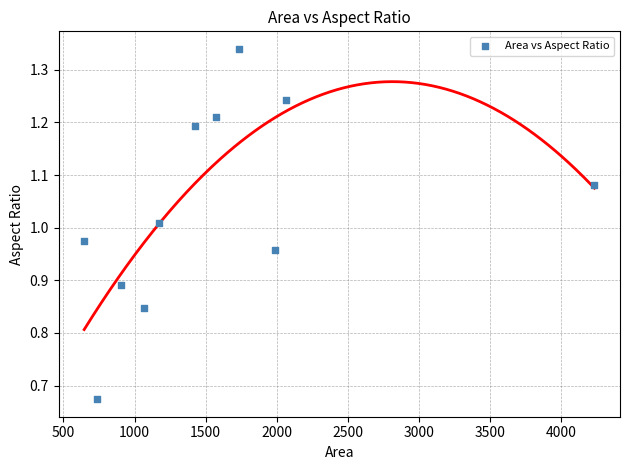

What is the range of X values (max minus min)?

3591.2